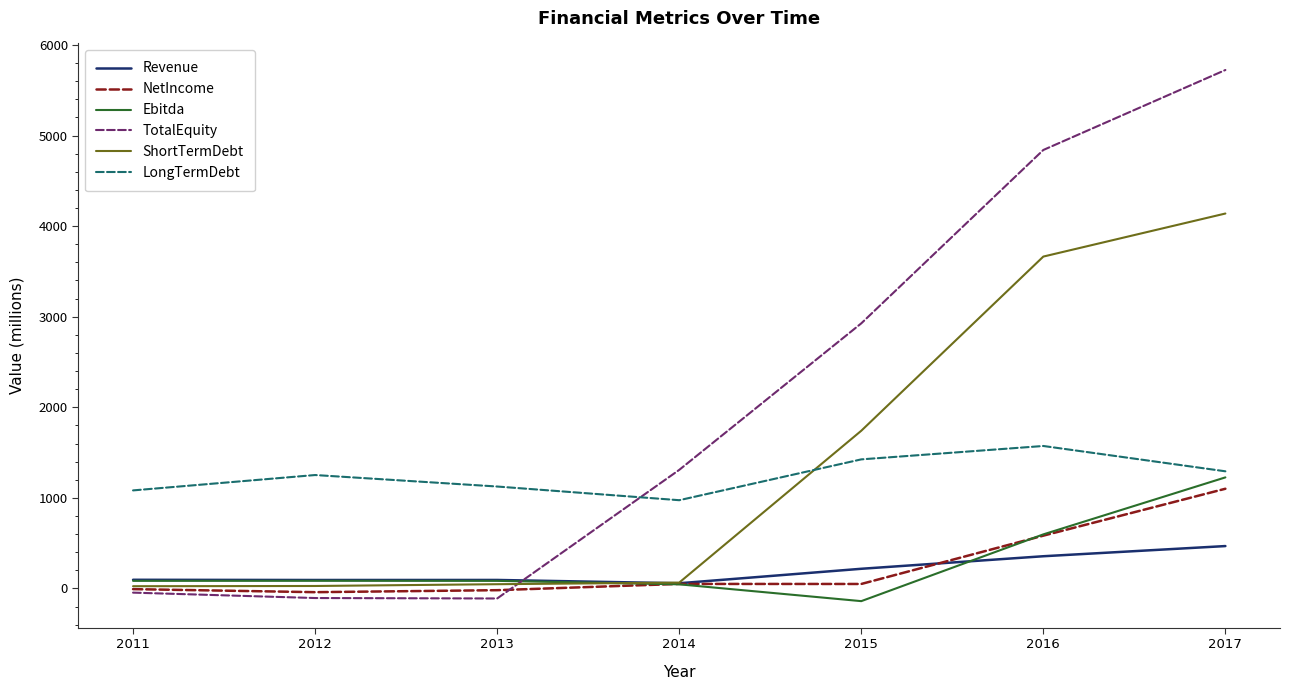

Is it true that TotalEquity equals 2148.6 at 2017?

False